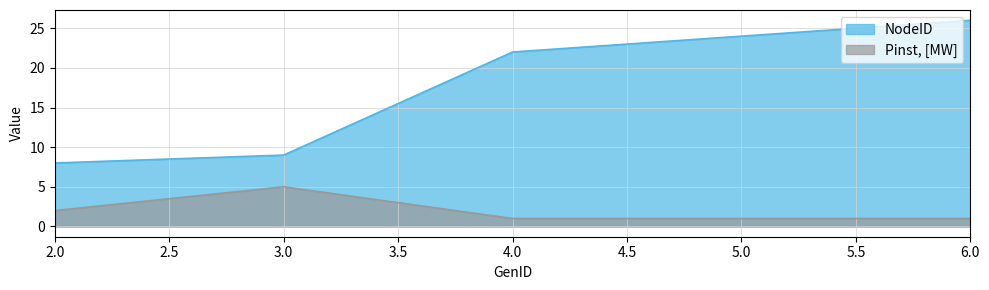

Read the NodeID value at 3.0.

9